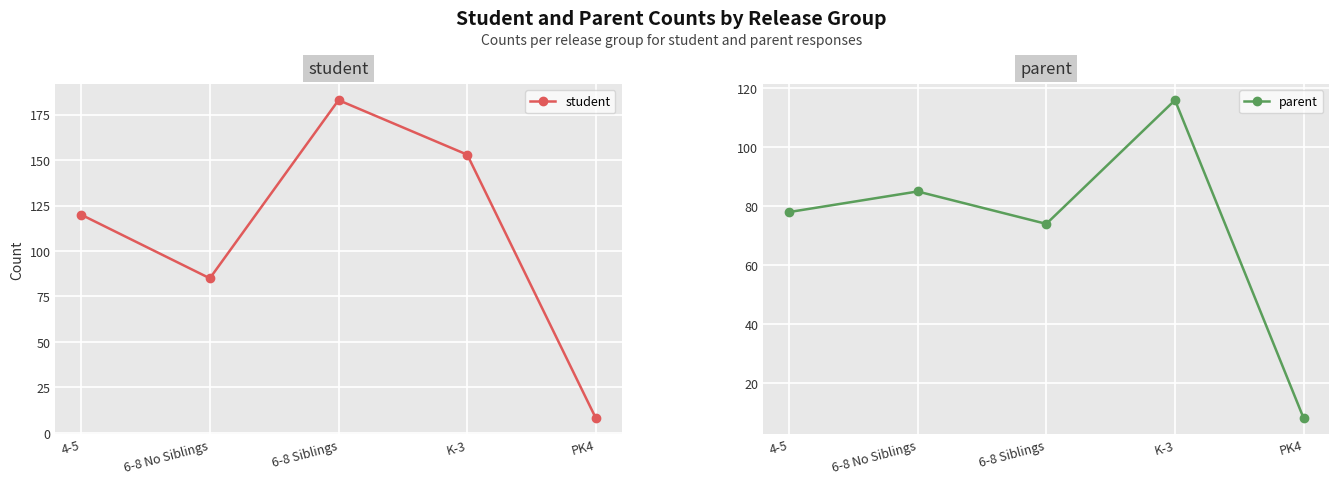

At which label does student reach its minimum?

PK4